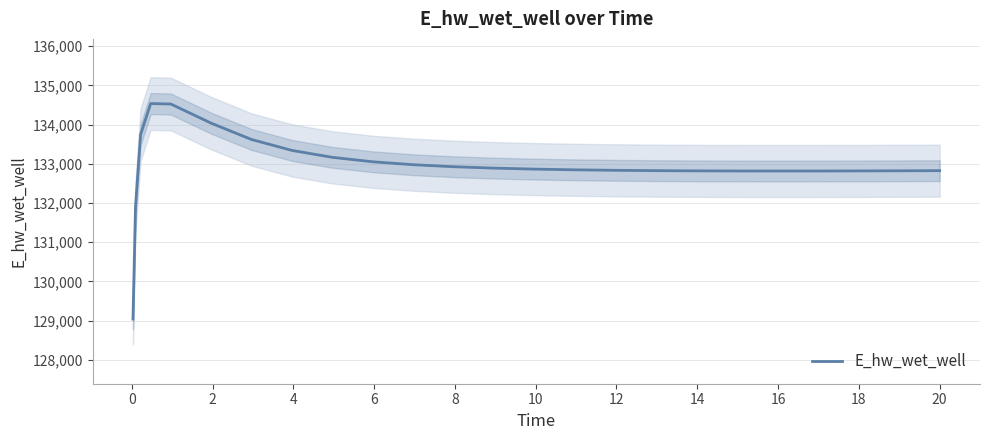

Count the number of values greater than 132846.

13